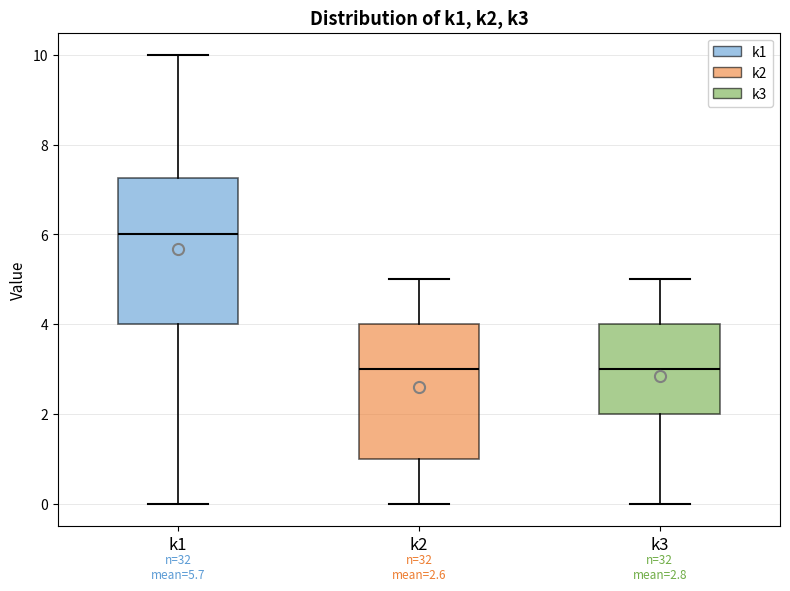

Comparing the boxes themselves (not the whiskers), which one is the tallest?

k1